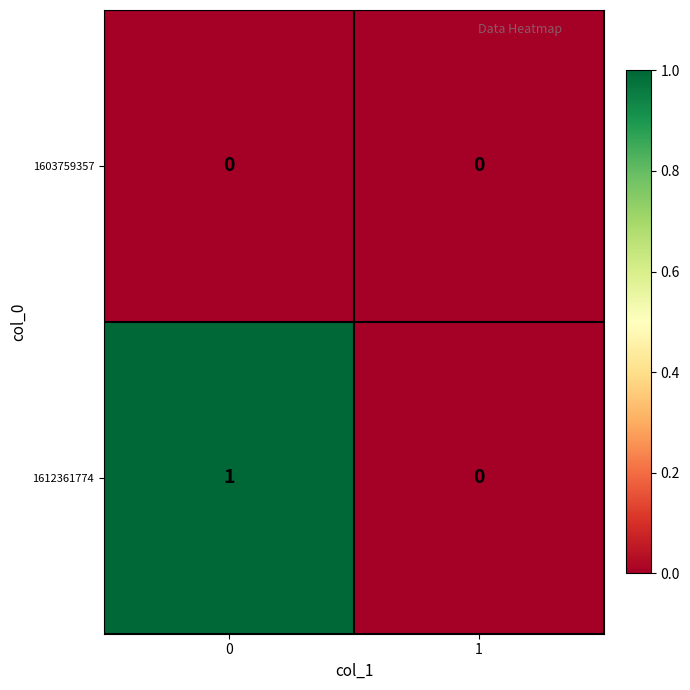

Between 0 and 1, which series saw the biggest shift?

1612361774